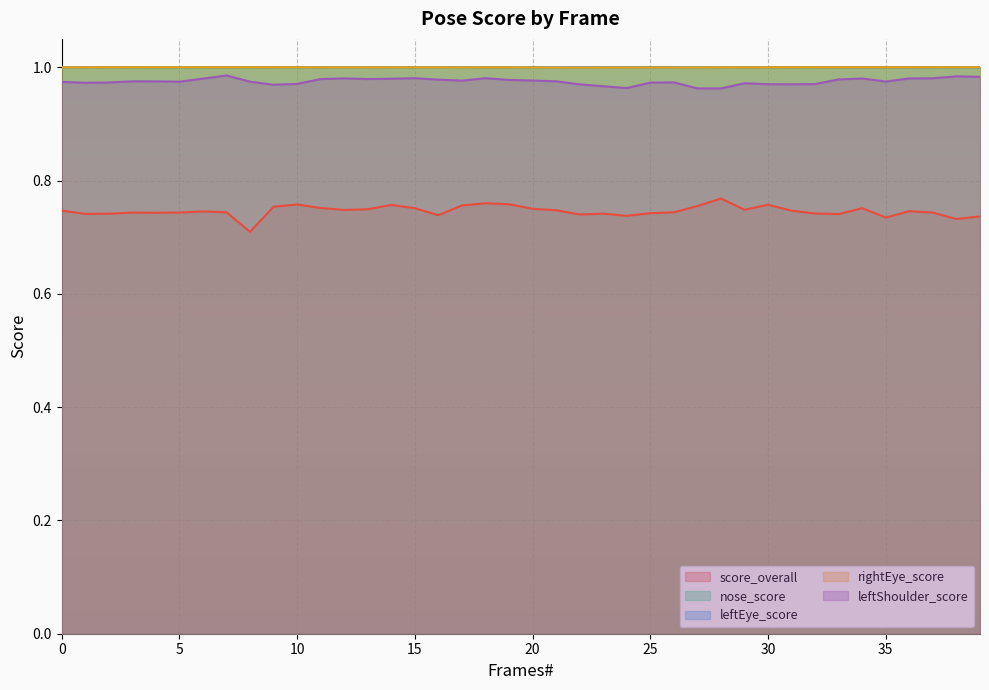

True or false: score_overall and nose_score intersect in this chart.

False